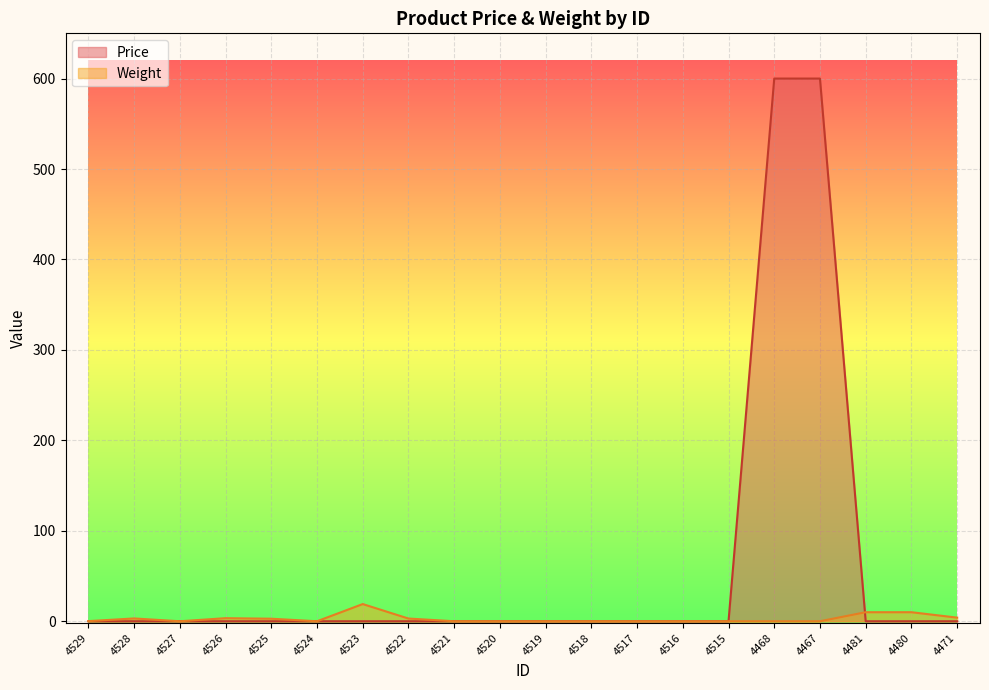

How many values in Weight are above zero?

9